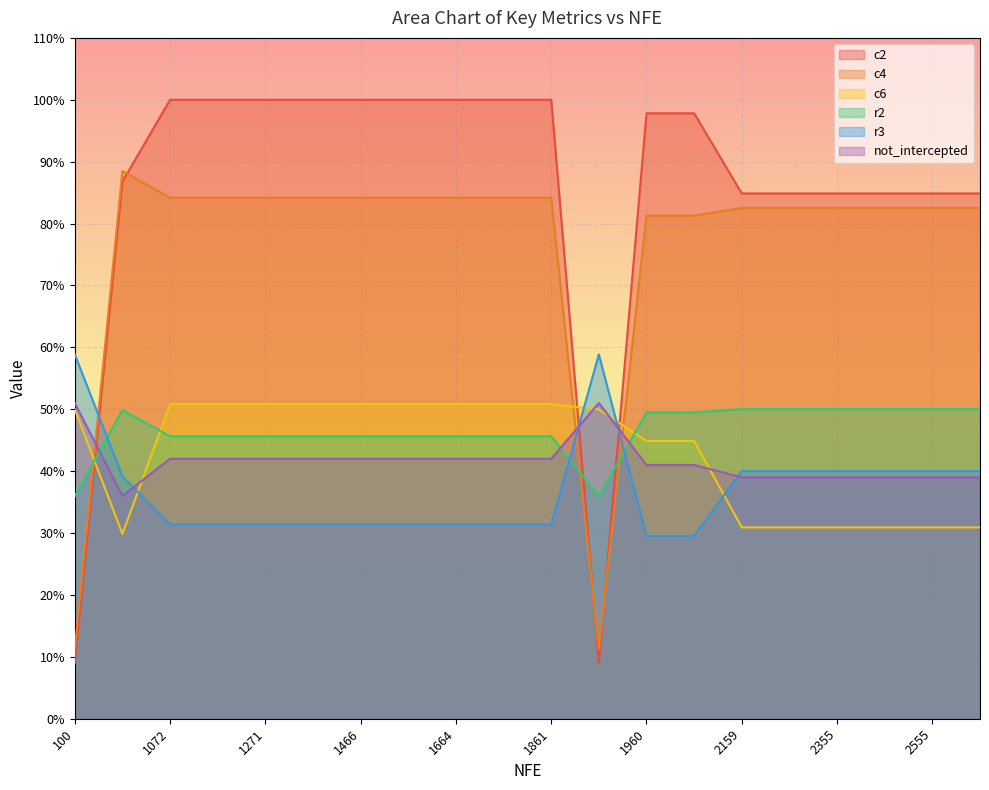

Where is c4 nearest to the value 0?

100